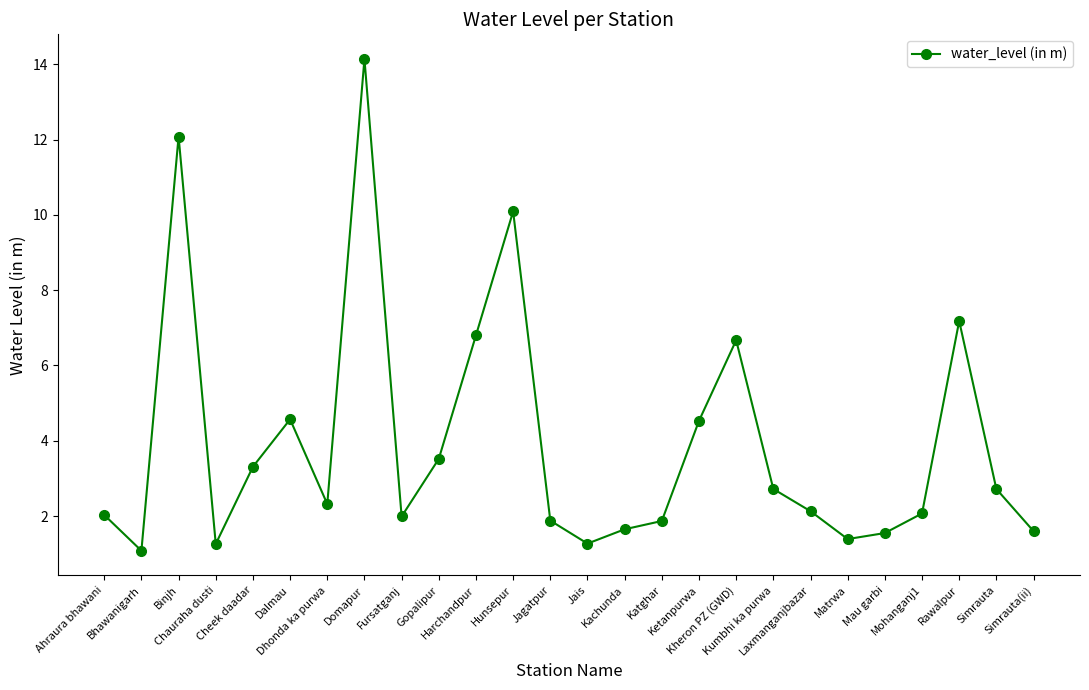

Count the number of categories in the chart.

26